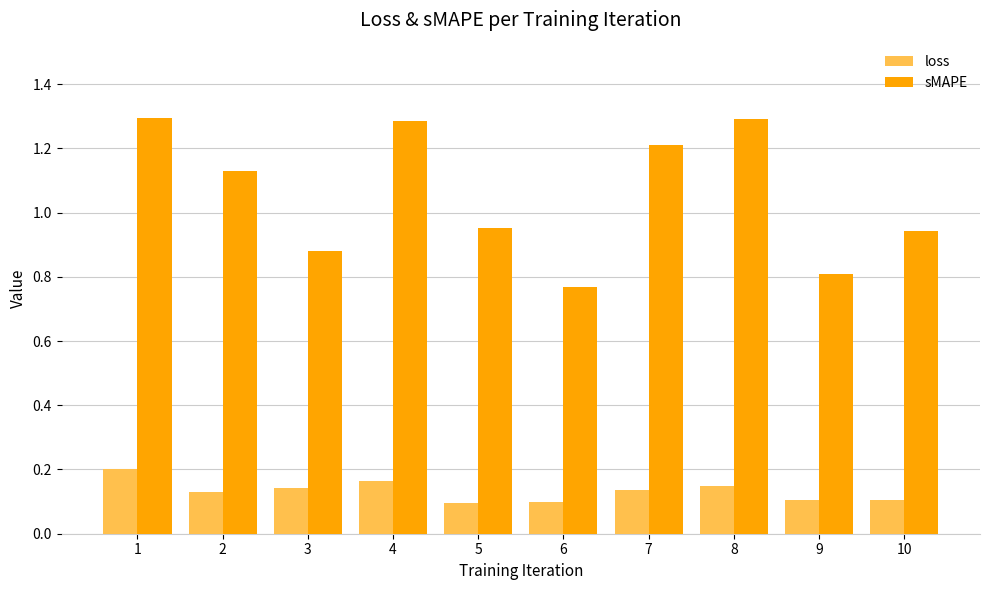

The loss series shows 0.1 at 7. True or false?

True